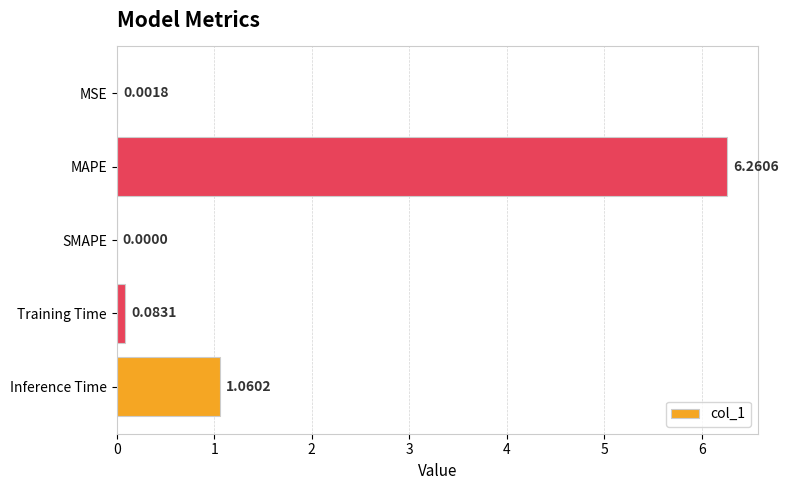

Which category has the highest value across all series?

MAPE